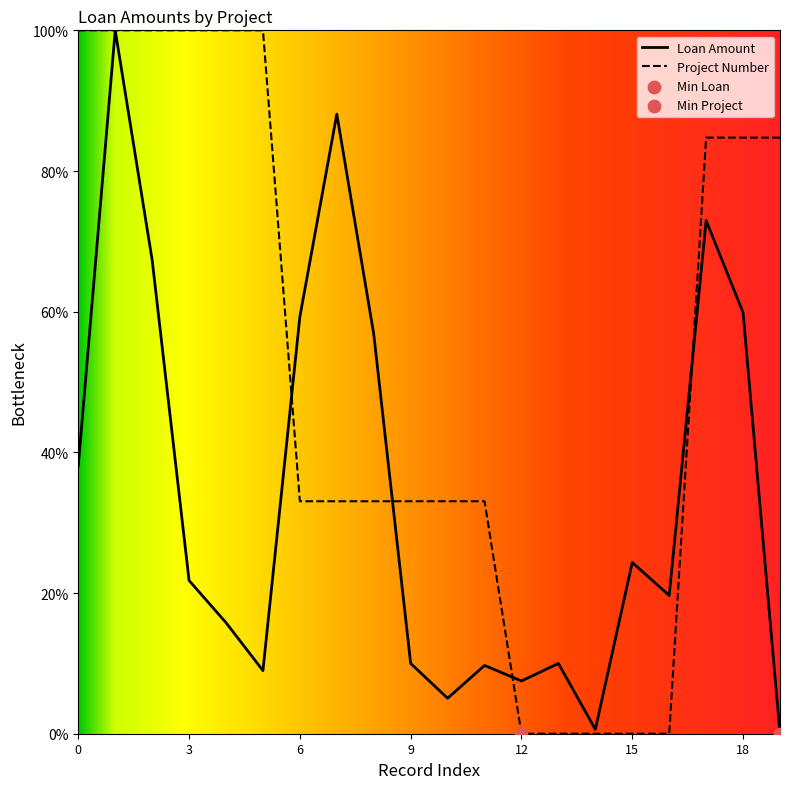

Which series has the widest spread of Y values?

Loan Amount